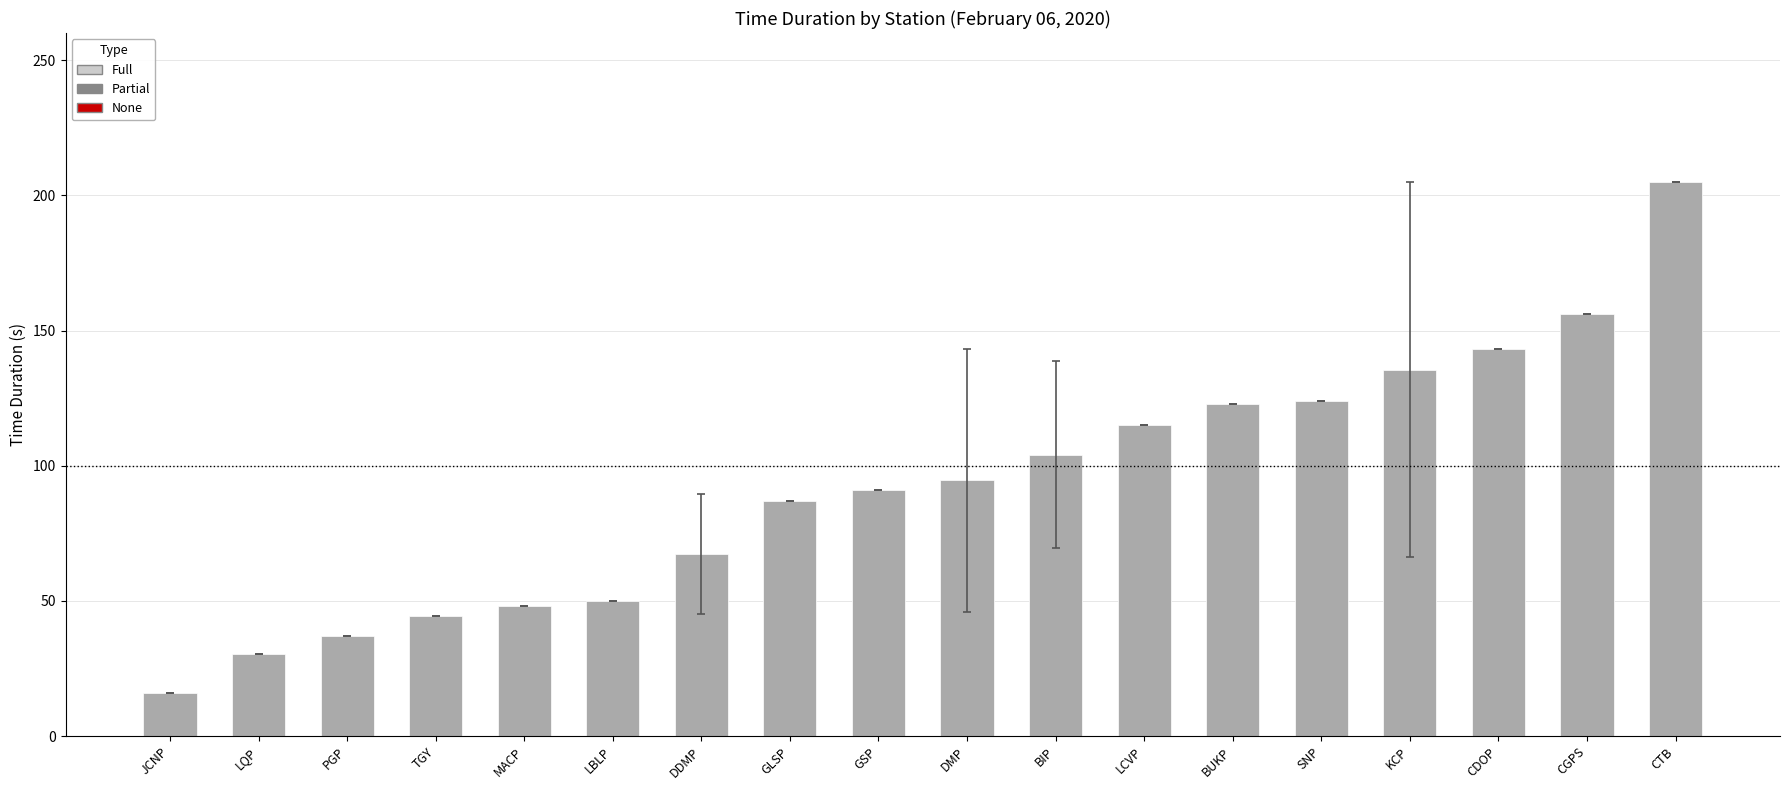

What is the value of the 7th bar from the left?

67.3